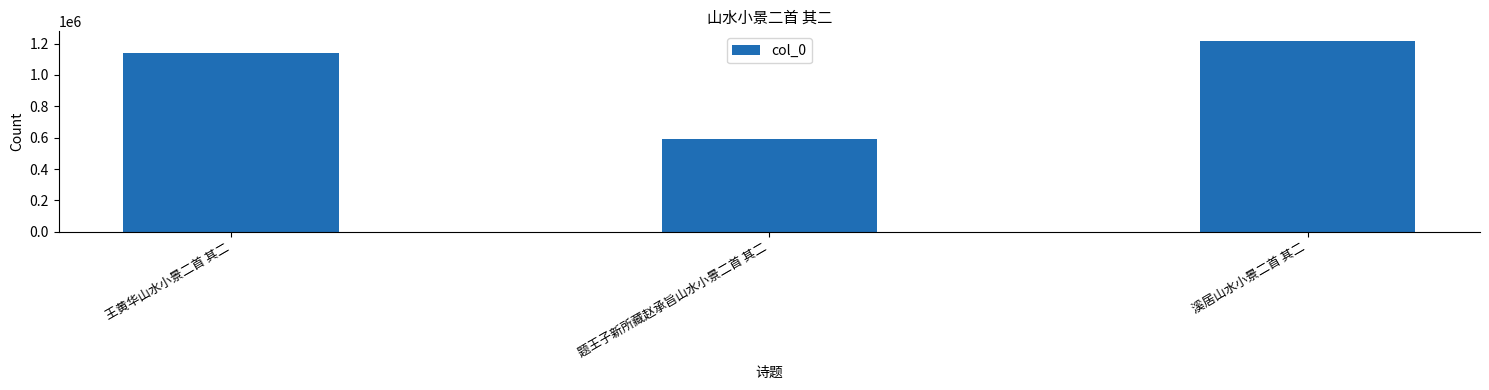

What is the sum of all values?

2947598